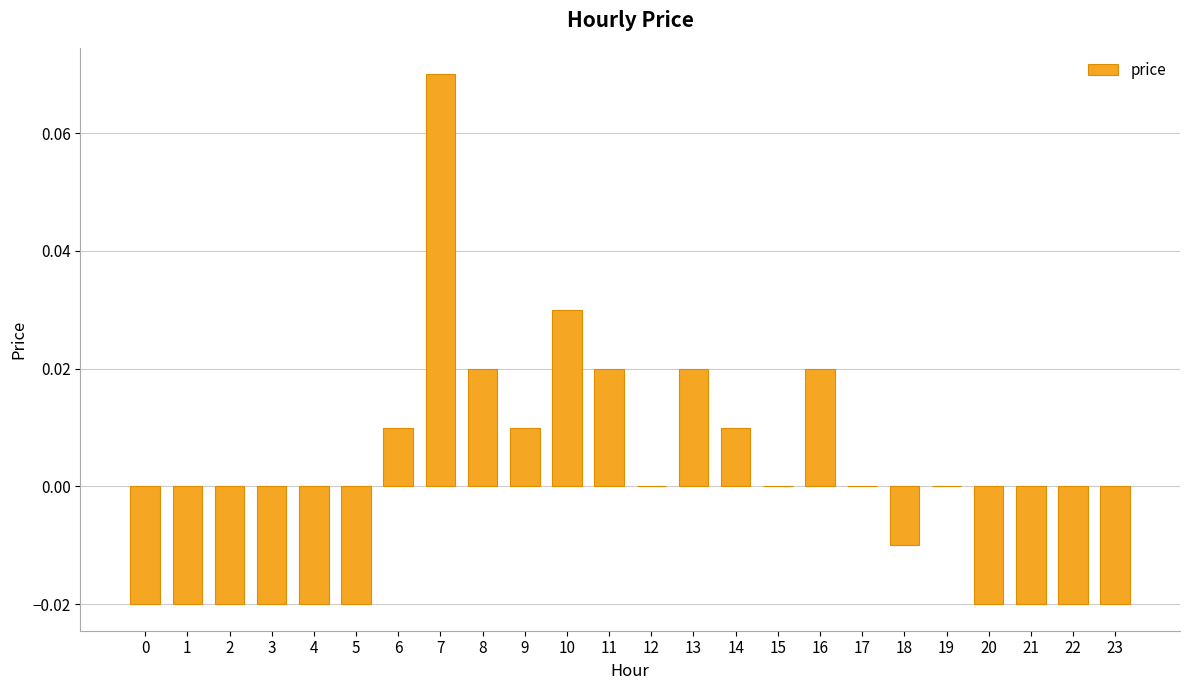

At which category does the chart reach its peak across all series?

7